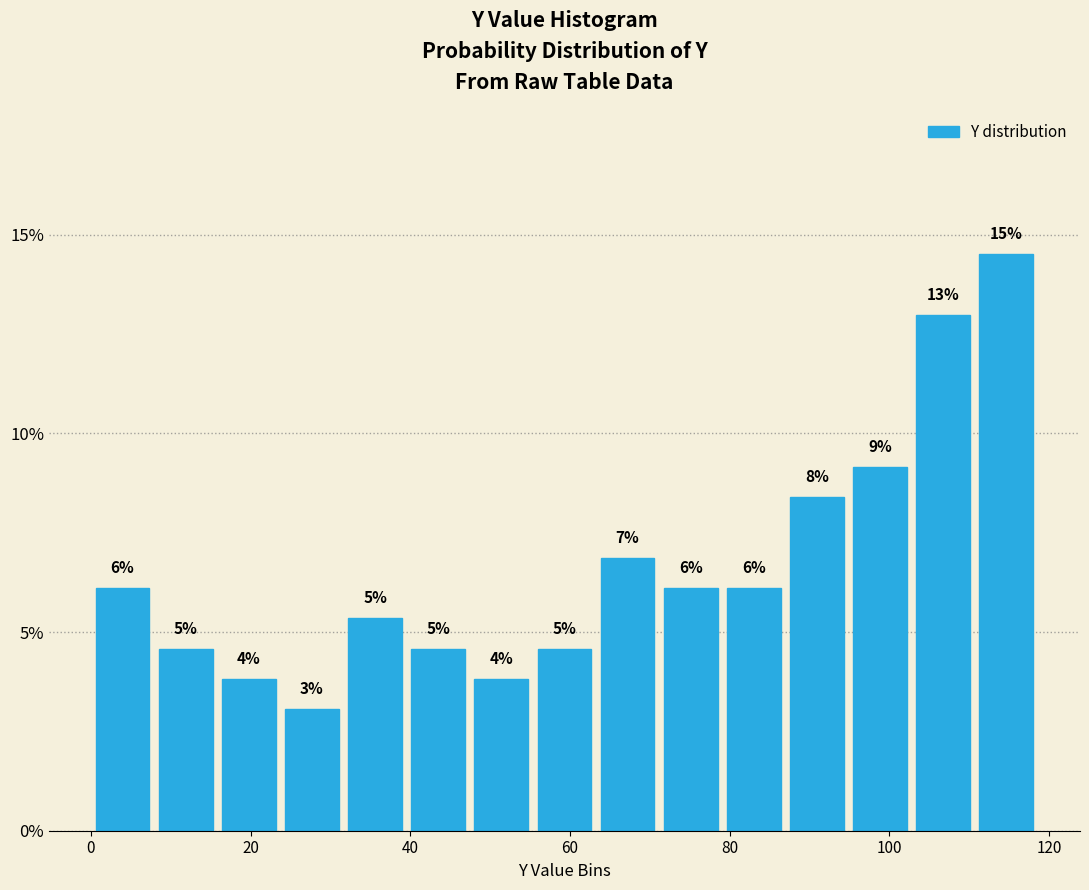

Around what value on the x-axis is the tallest bar? Give the approximate position of its centre, as read against the axis.

114